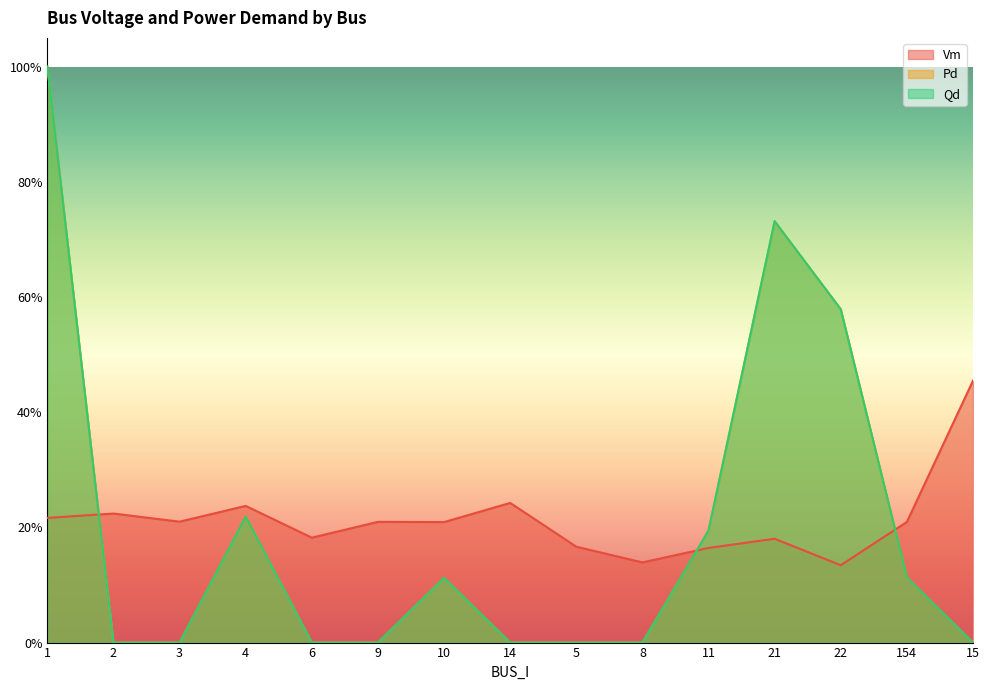

Which series has the largest total across all categories?

Vm